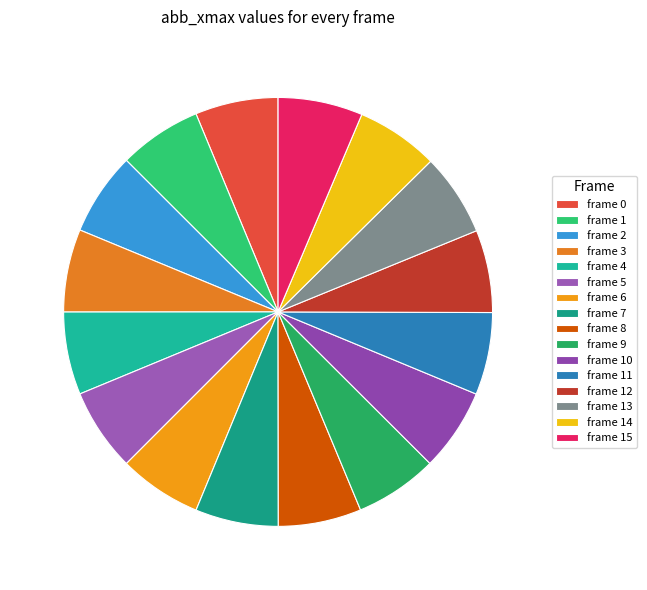

Which slice is the largest?

15